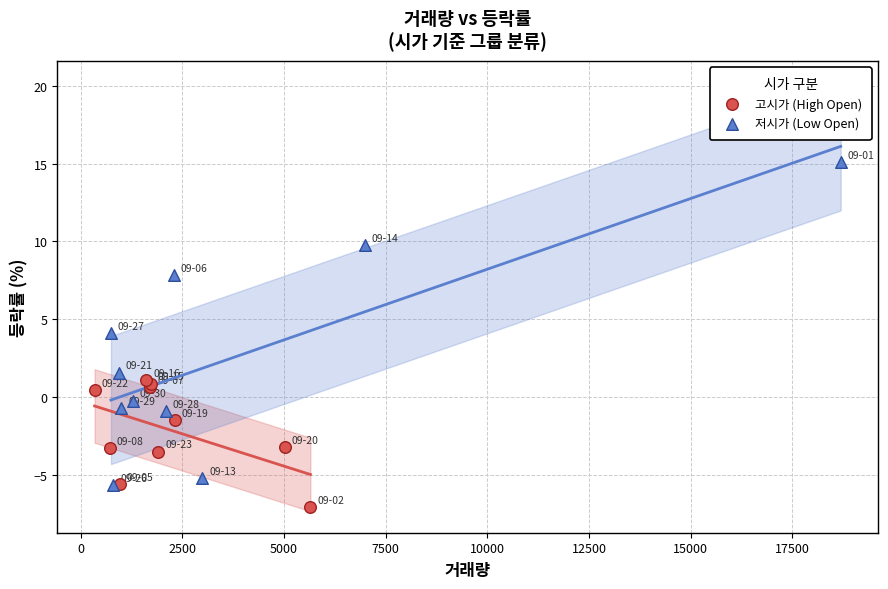

Which series reaches the minimum Y coordinate?

고시가 (High Open)